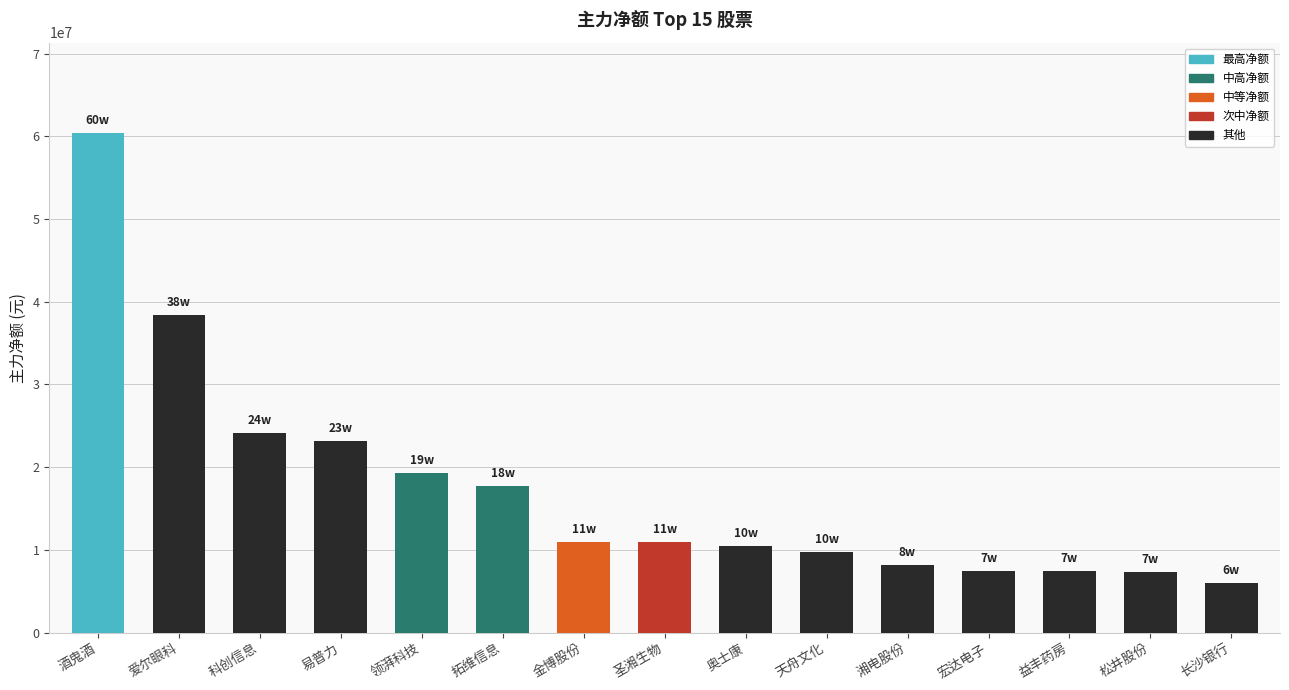

Which has a higher value, 宏达电子 or 圣湘生物?

圣湘生物